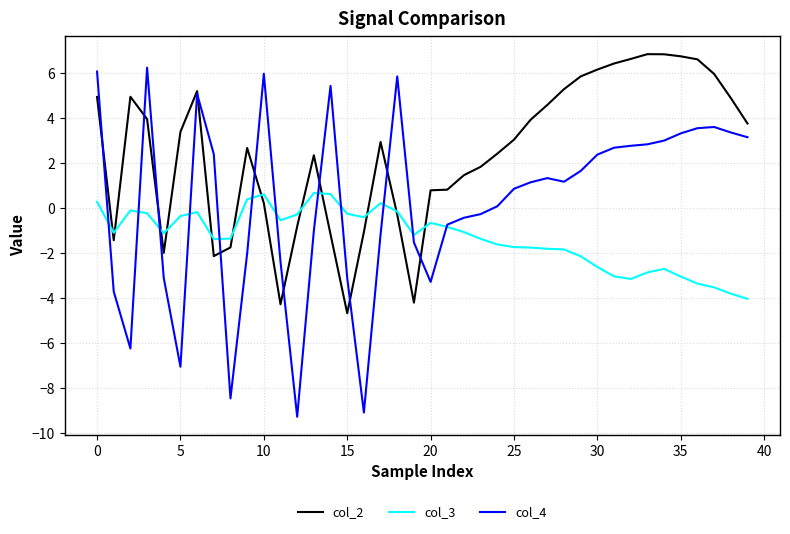

List the series in order of their overall mean, lowest first.

col_3, col_4, col_2